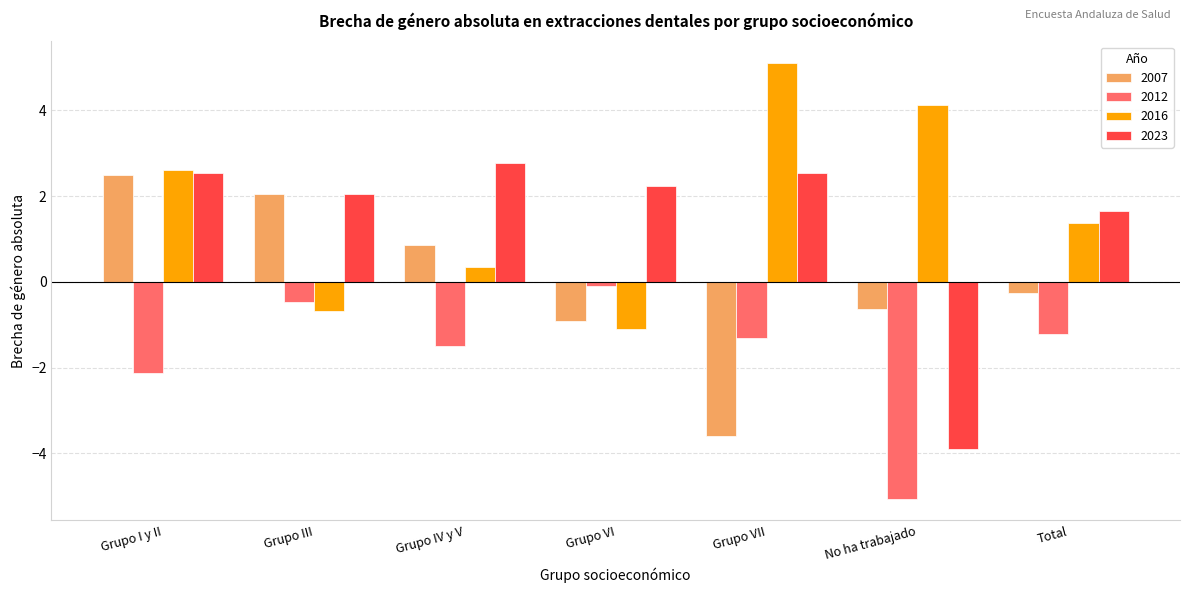

What is the total value across all series at Grupo I y II?

5.5